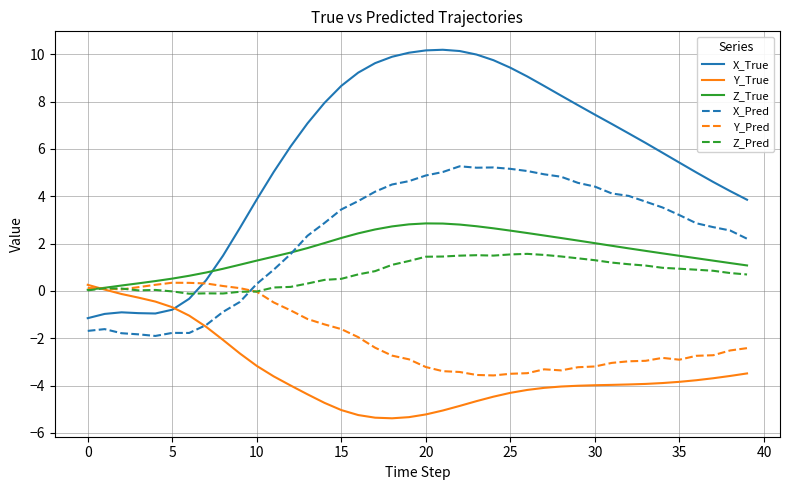

Which series ends up on top after the final intersection of Z_True and Y_True?

Z_True